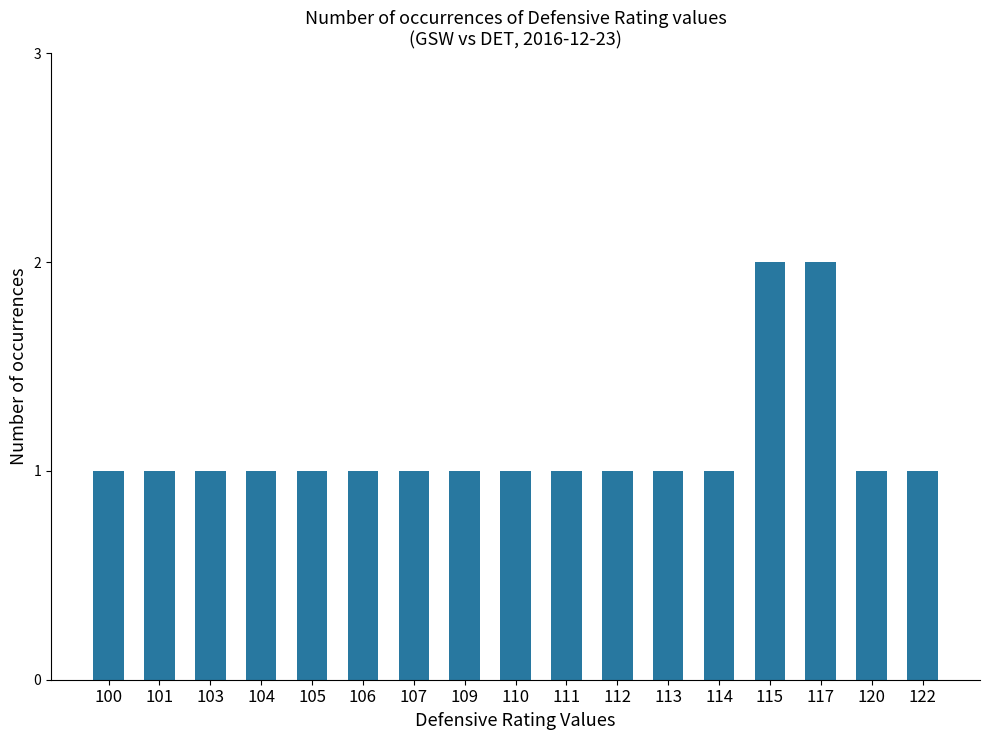

Which has a higher value, 115 or 122?

115